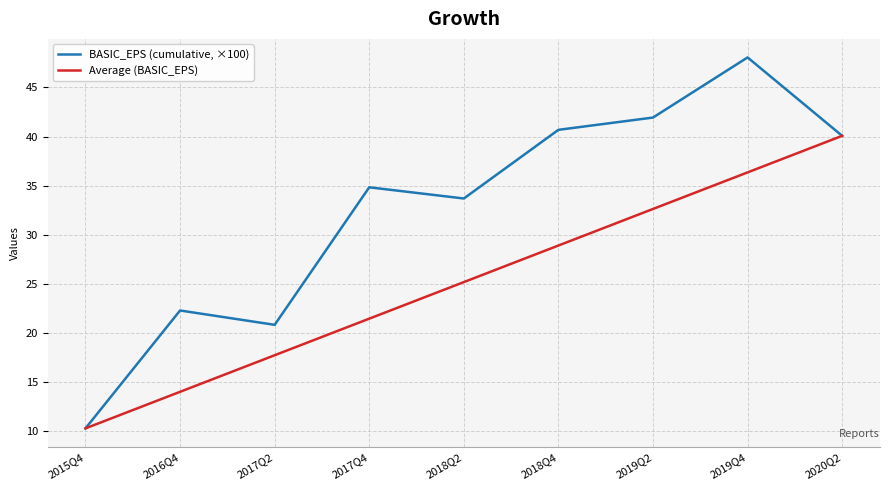

The BASIC_EPS (cumulative, ×100) series shows 81.6 at 2019Q4. True or false?

False